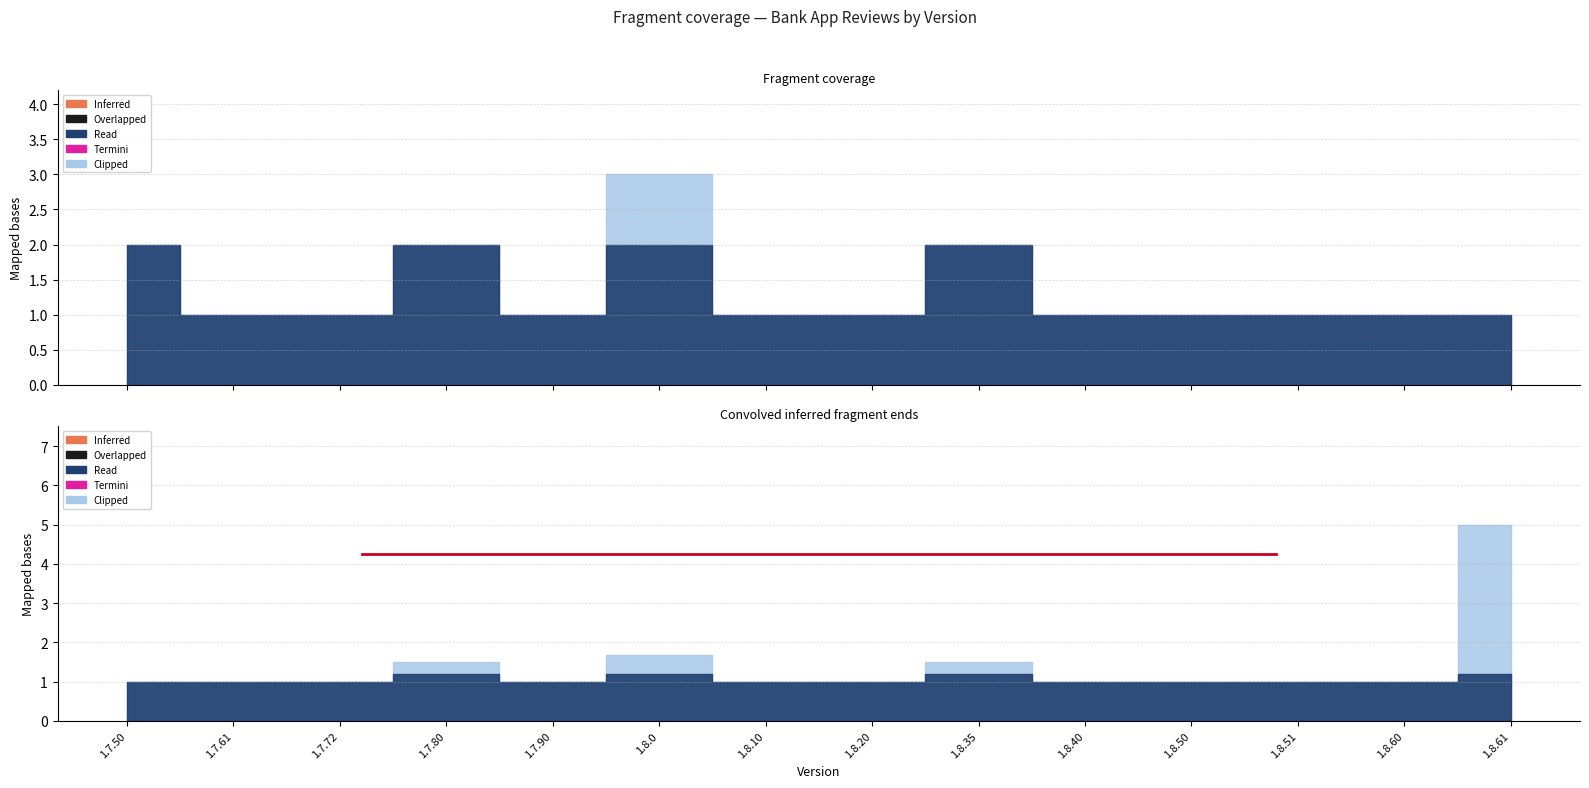

Where is Count nearest to the value 2?

1.7.50